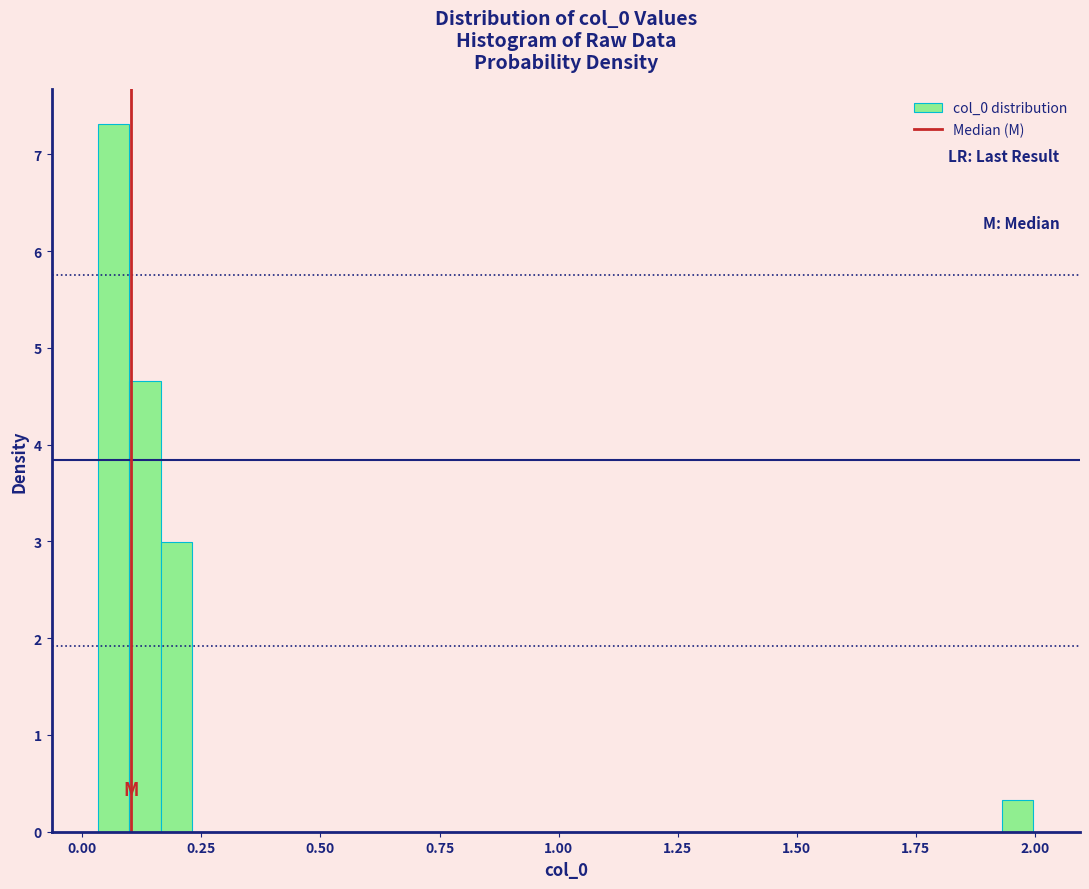

Read against the x-axis, roughly where is the centre of the tallest bar?

0.05